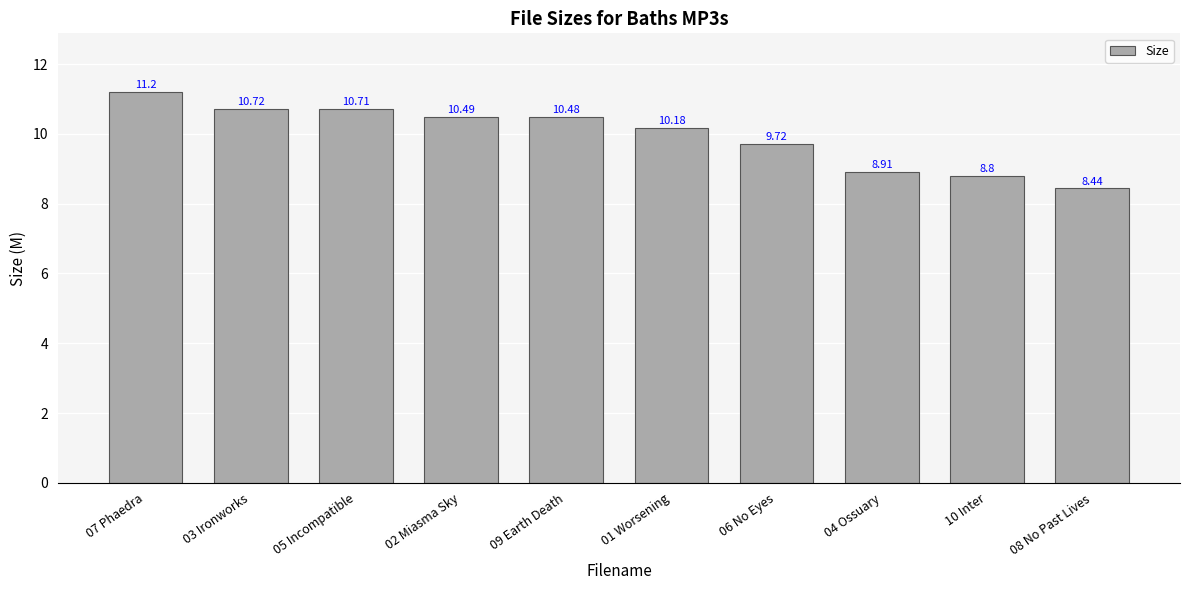

Reading left to right, extract all data points from this chart.

07 Phaedra=11.2	03 Ironworks=10.7	05 Incompatible=10.7	02 Miasma Sky=10.5	09 Earth Death=10.5	01 Worsening=10.2	06 No Eyes=9.7	04 Ossuary=8.9	10 Inter=8.8	08 No Past Lives=8.4